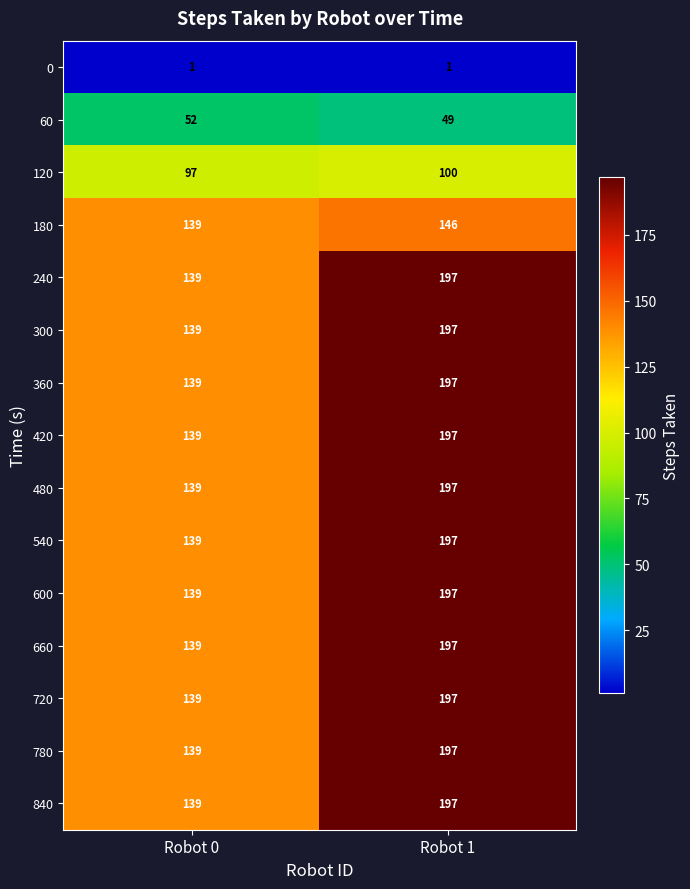

The 600 series shows 139 at Robot 0. True or false?

True